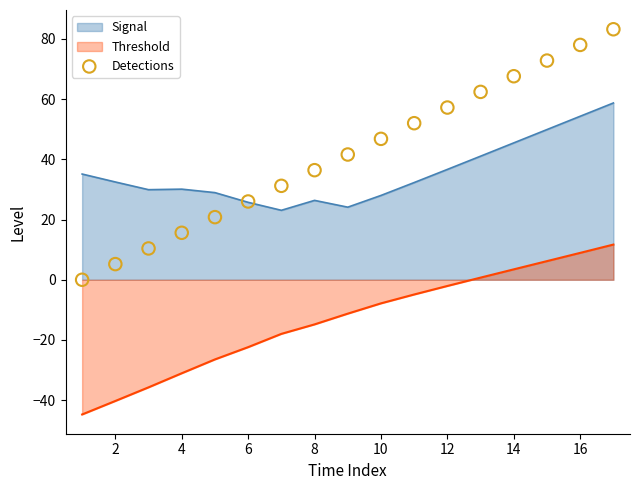

True or false: Signal and Threshold intersect in this chart.

False